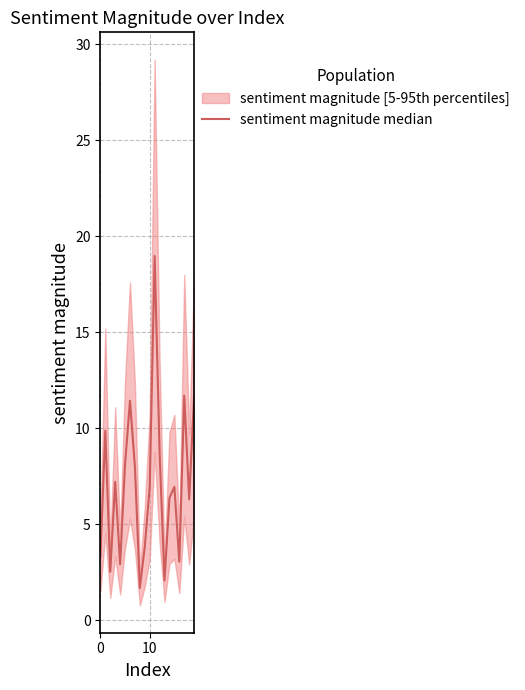

What is the average value?

7.1